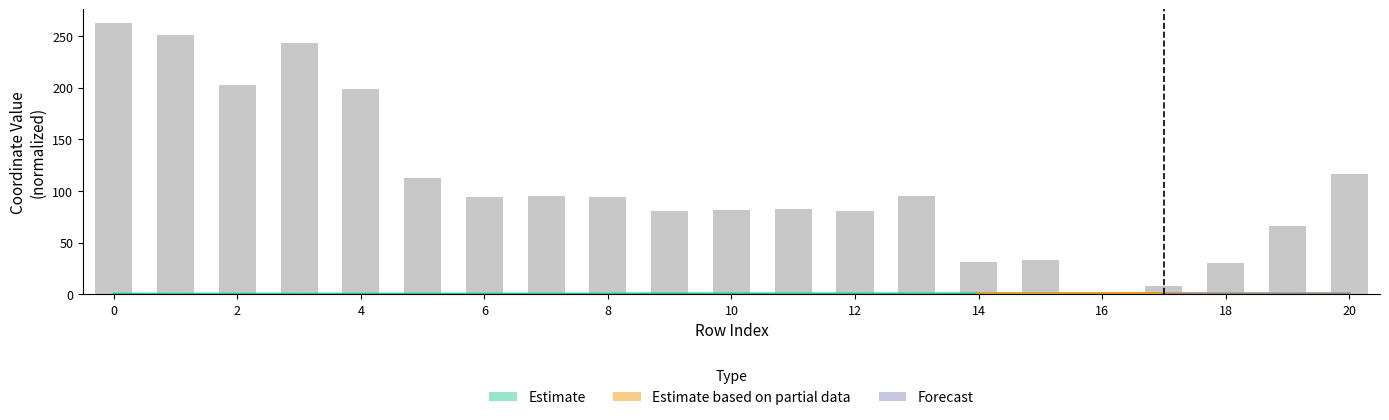

Is it true that x0 equals -0.3 at 1?

False